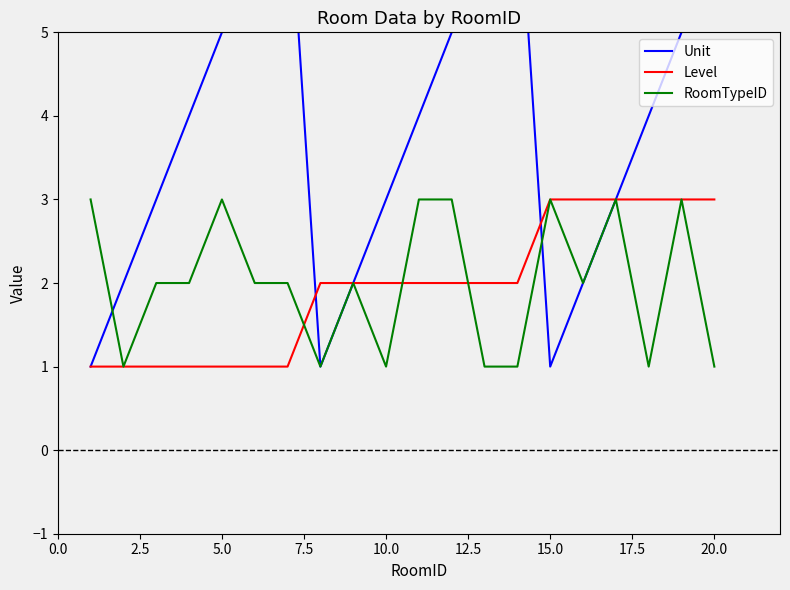

Reading left to right, transcribe all the data shown in this chart.

Unit: 1	2	3	4	5	6	7	1	2	3	4	5	6	7	1	2	3	4	5	6
Level: 1	1	1	1	1	1	1	2	2	2	2	2	2	2	3	3	3	3	3	3
RoomTypeID: 3	1	2	2	3	2	2	1	2	1	3	3	1	1	3	2	3	1	3	1